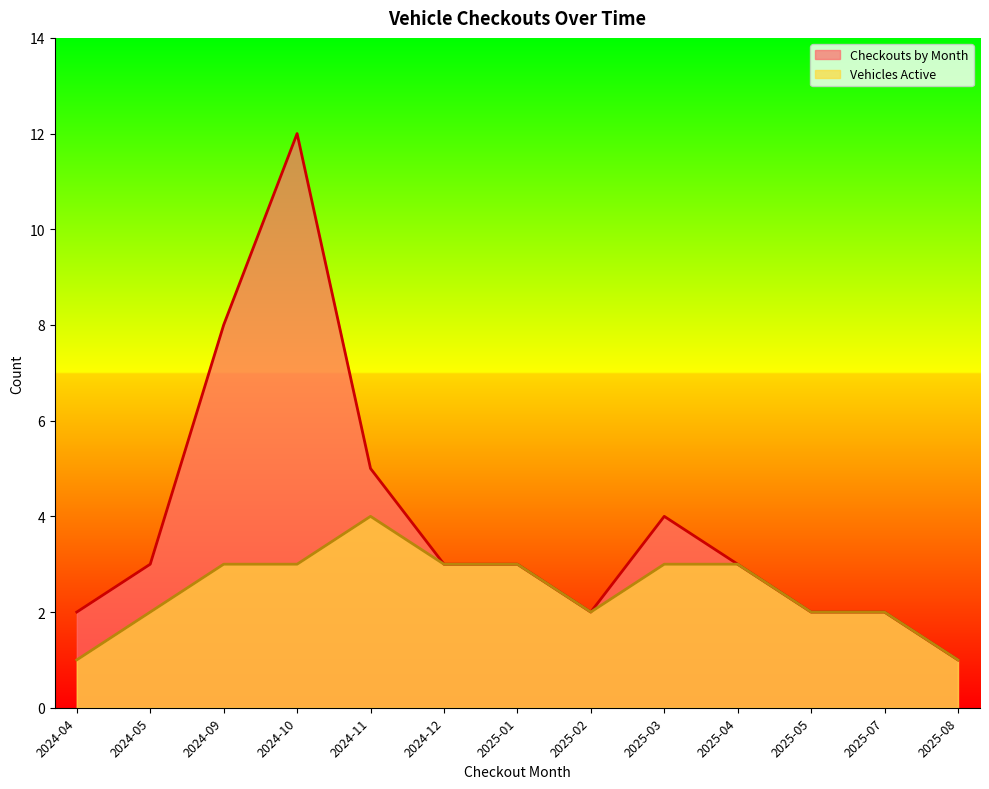

How many lines are shown in the chart?

2